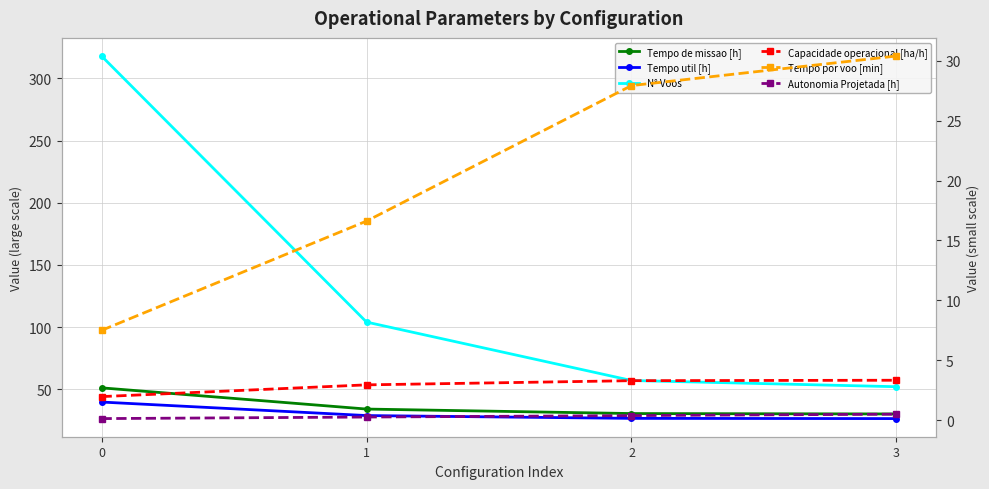

What value does the Tempo de missao [h] series have at 2?

30.4